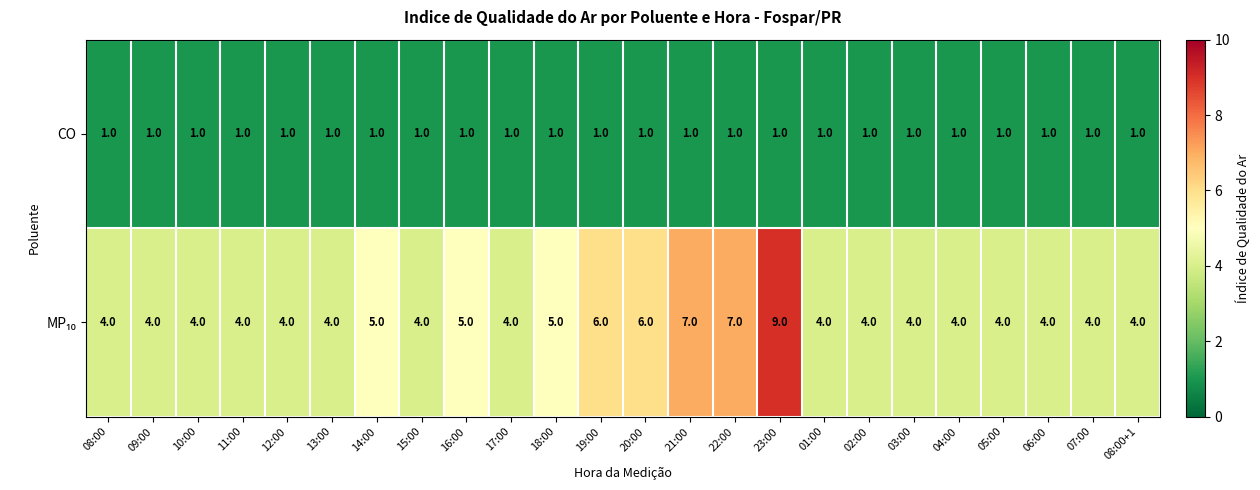

What is the total value across all series at 23:00?

10